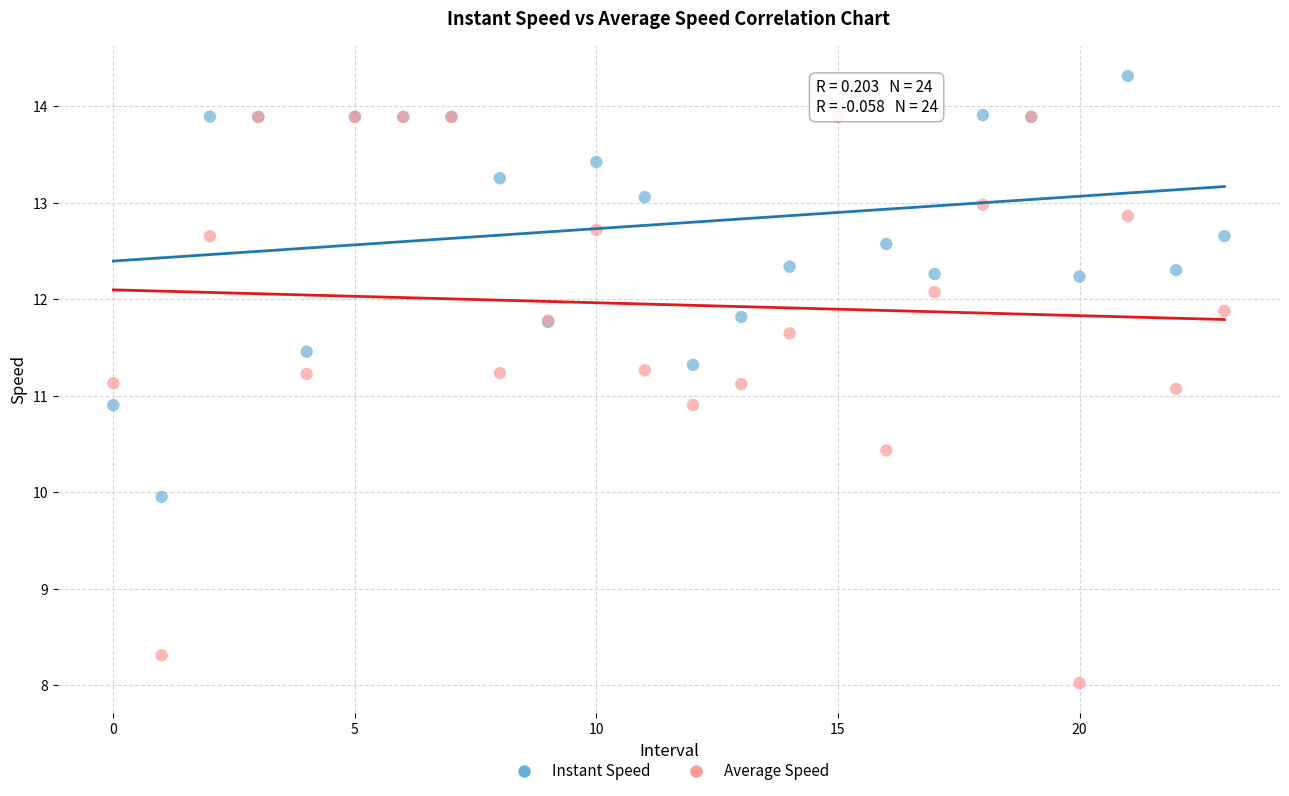

Which series contains the highest Y value?

Instant Speed